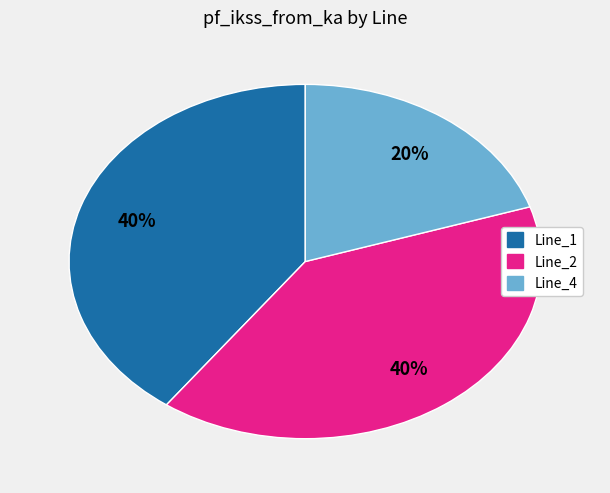

To the nearest percent, what is the difference between the largest and smallest slice percentages?

20%